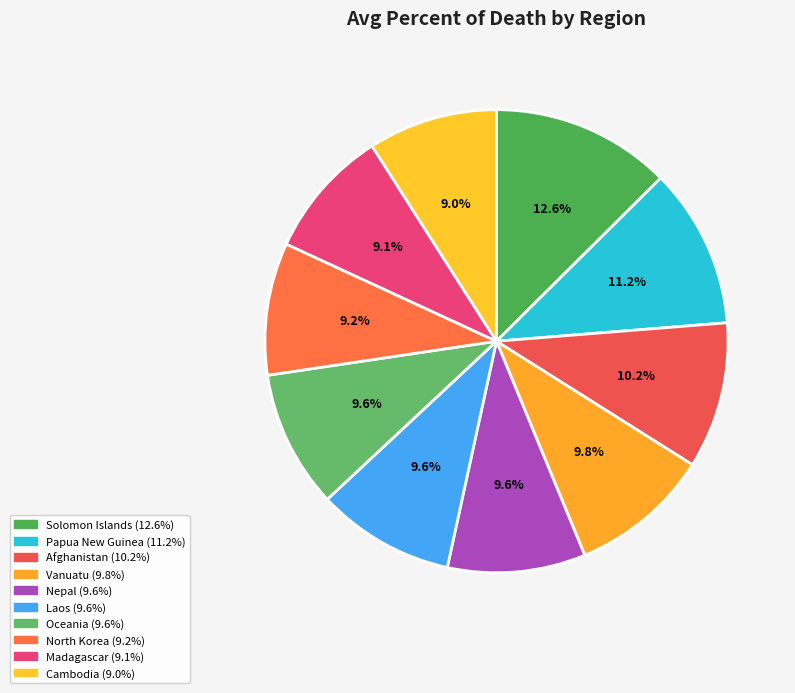

How many segments does this pie chart have?

10